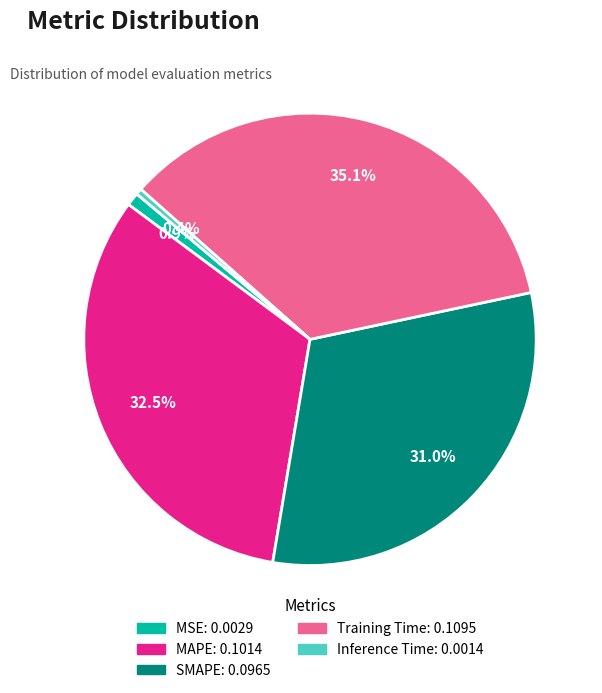

Count the number of slices in the pie.

5